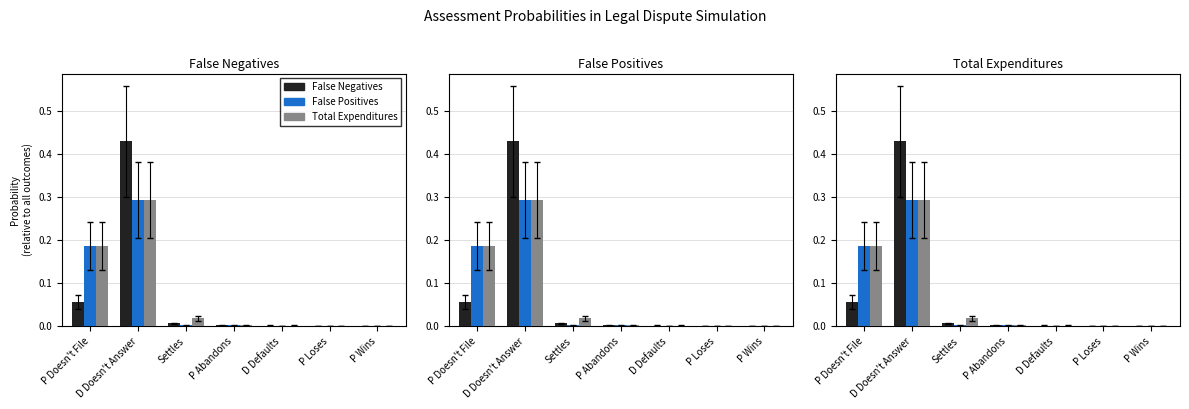

Count the number of data series in this chart.

3